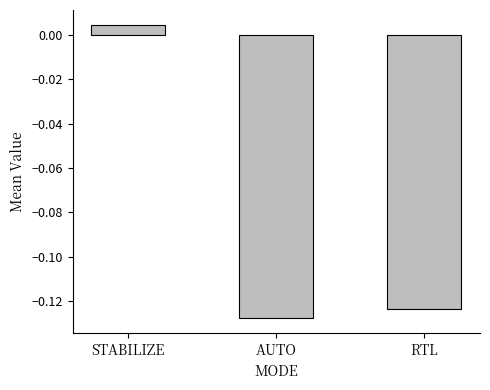

List the labels in order of value, largest first.

STABILIZE, RTL, AUTO